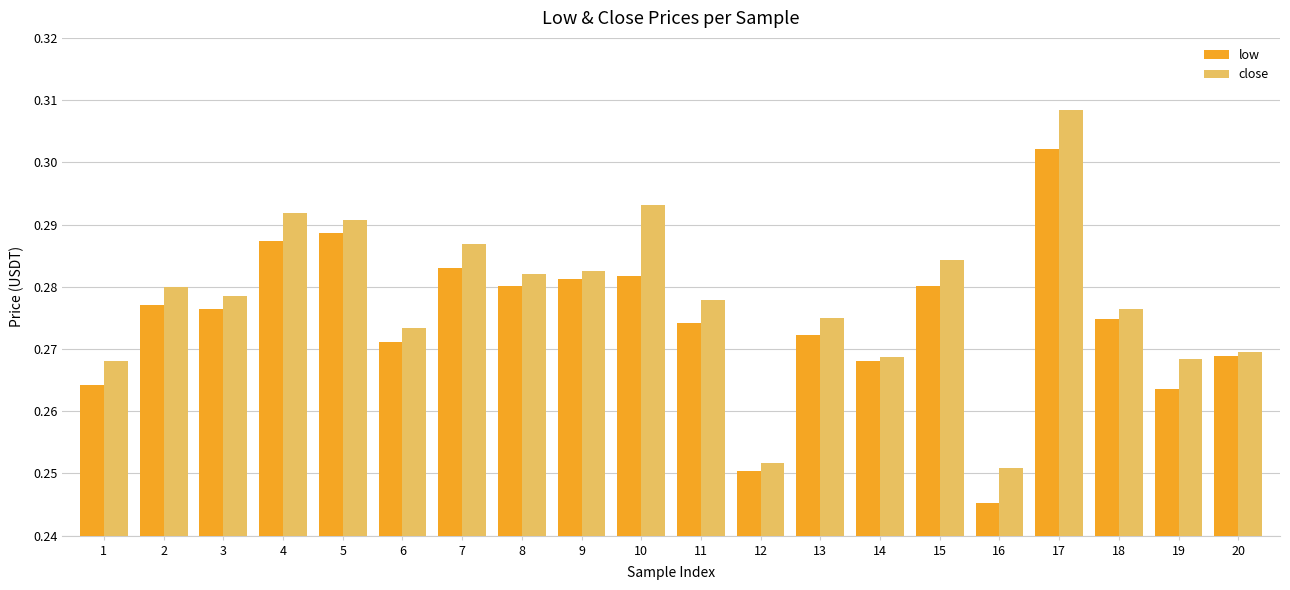

Which category has the highest value across all series?

17